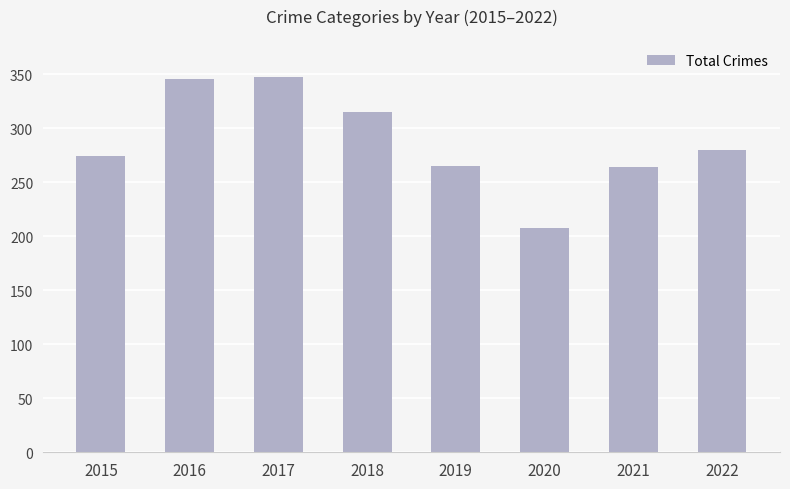

The value at 2019 is 265. True or false?

True